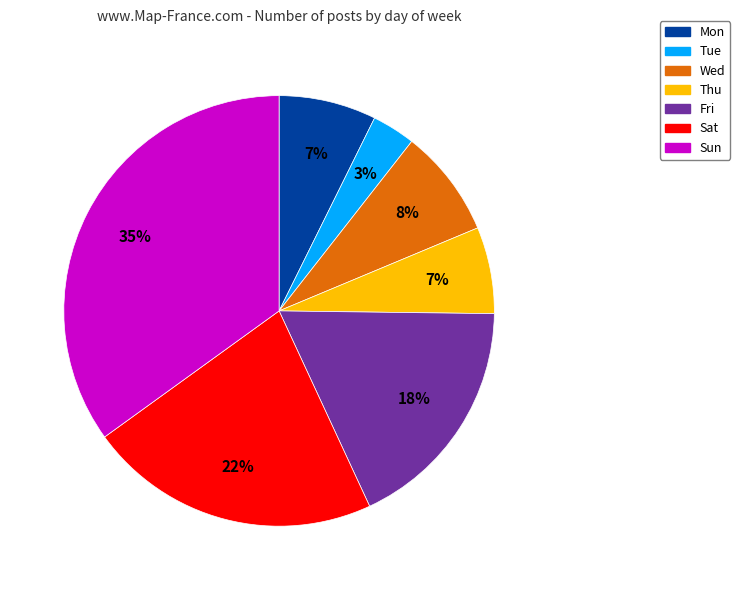

Which category has the smallest portion of the pie?

Tue